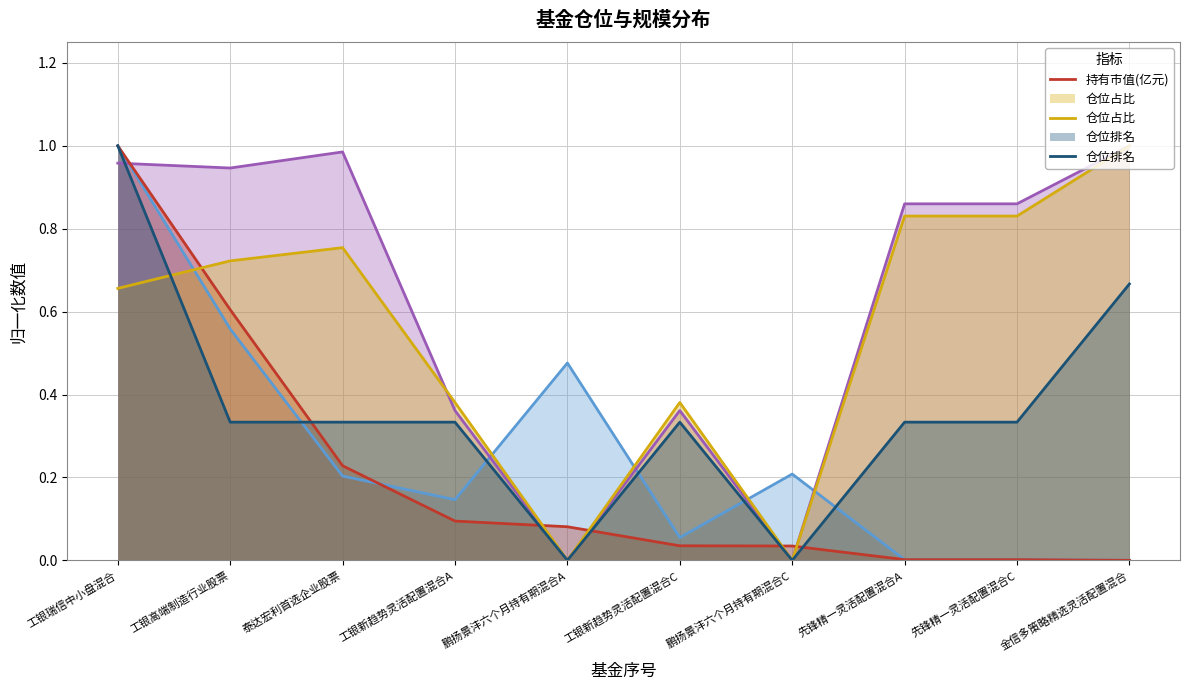

In 仓位占比, how many points are lower than both neighbors (excluding endpoints)?

2